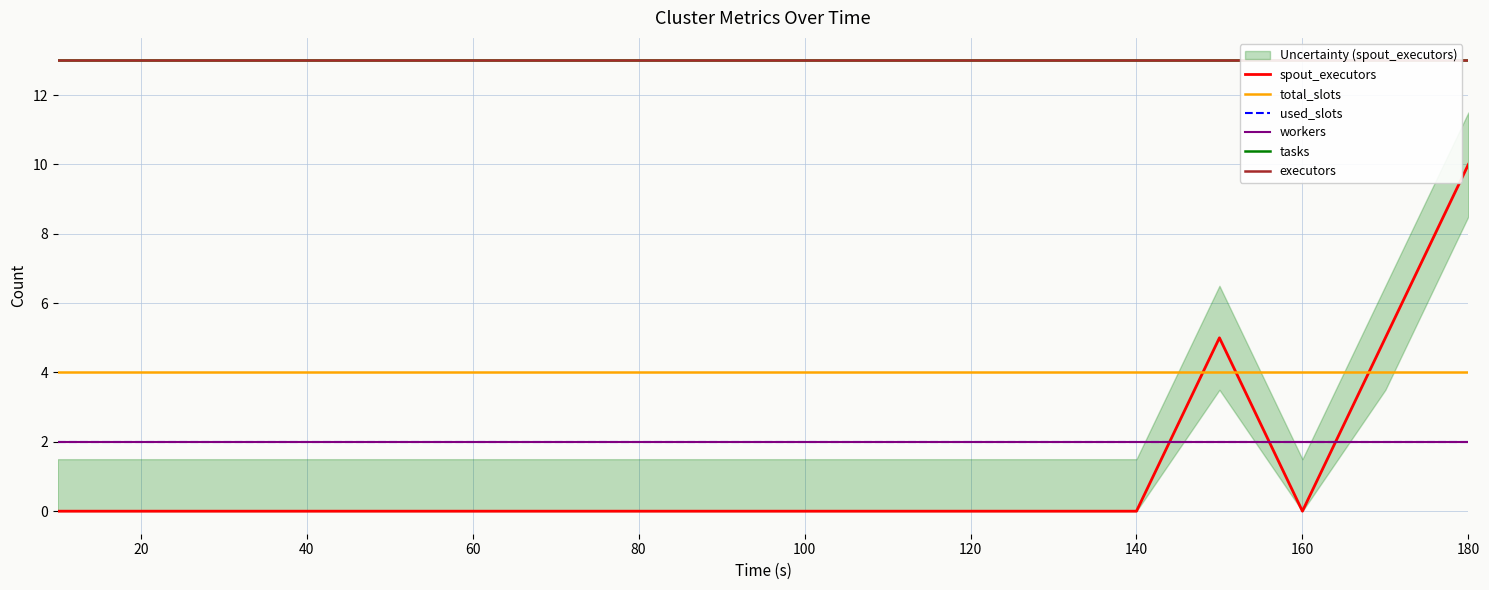

Is it true that executors equals 8 at 12?

False